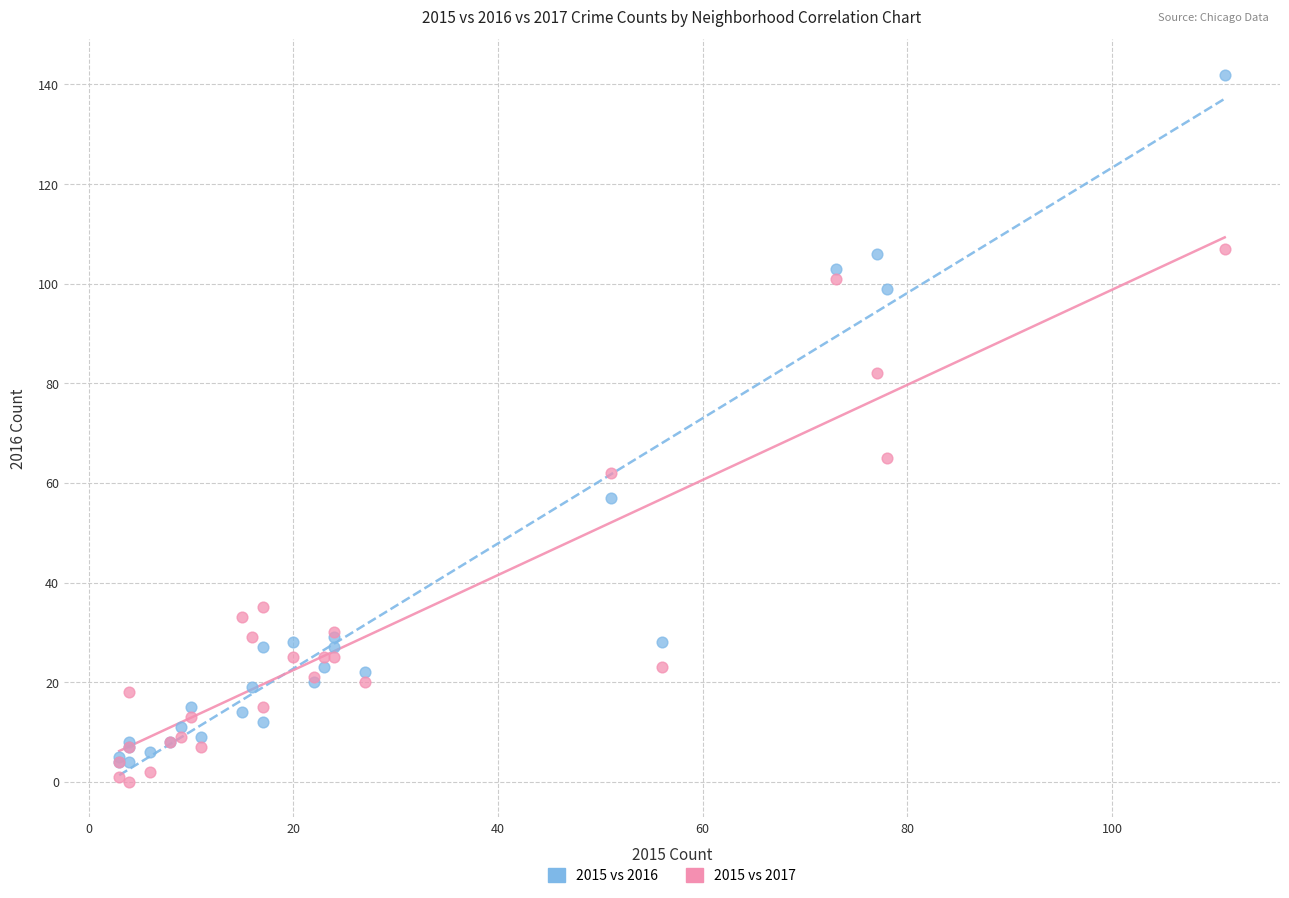

Across all series, what Y value is closest to 71?

65